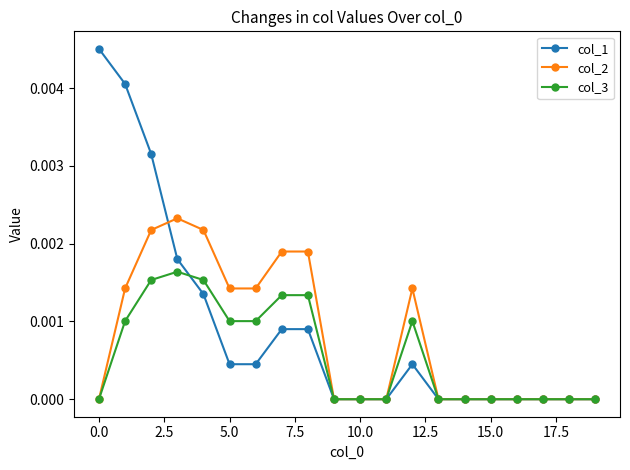

Which series has the widest spread of values?

col_1